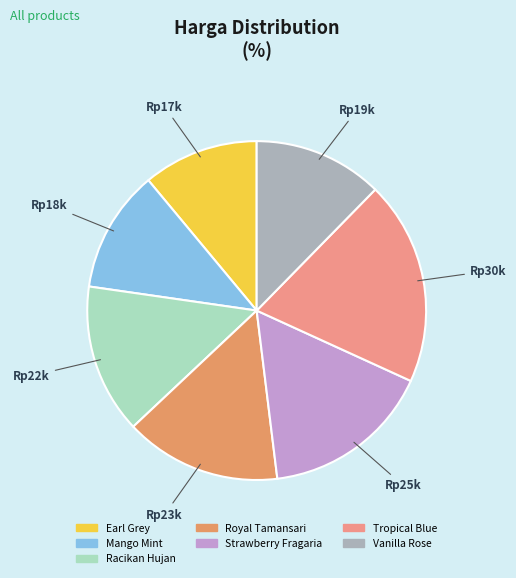

How many slices are in this pie chart?

7